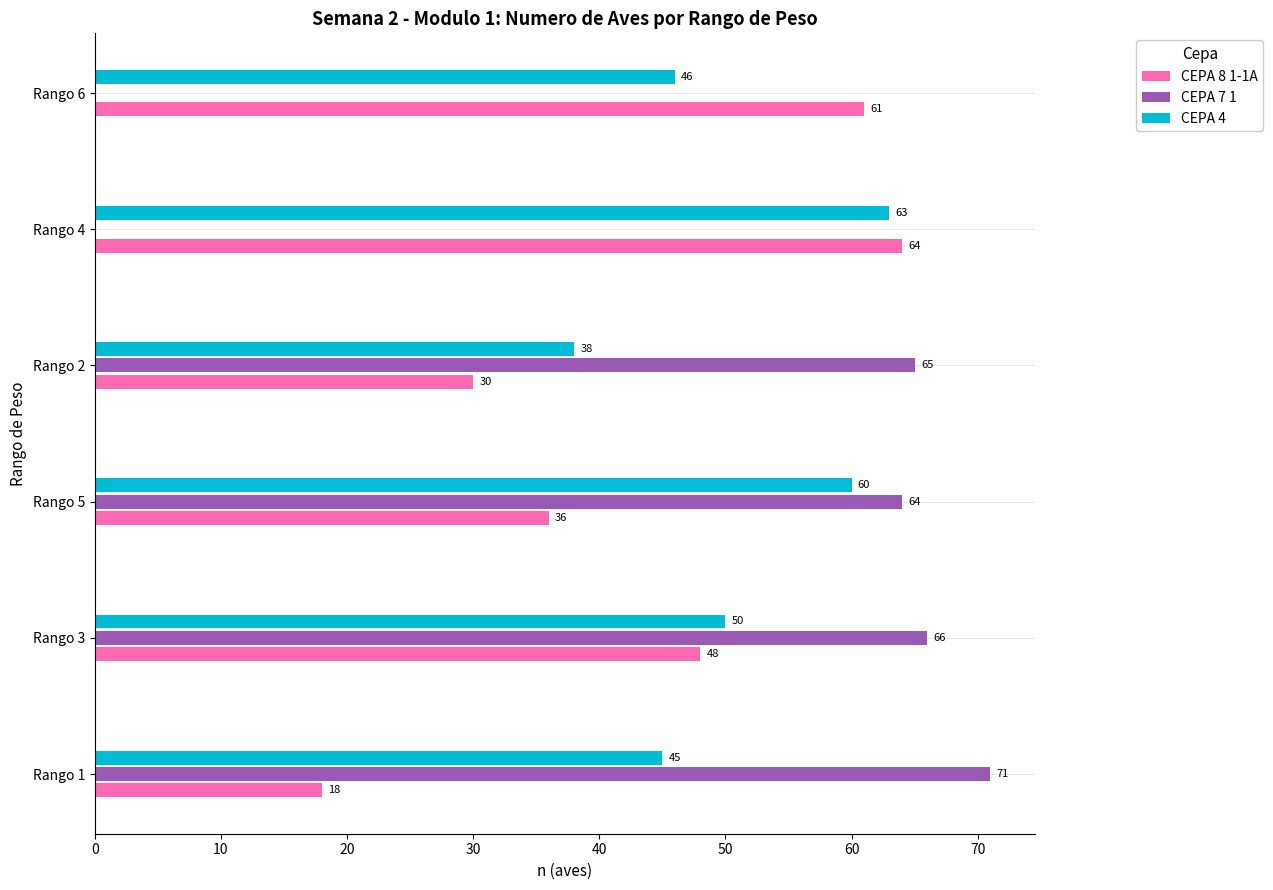

Is it true that CEPA 8 1-1A equals 30 at Rango 2?

True